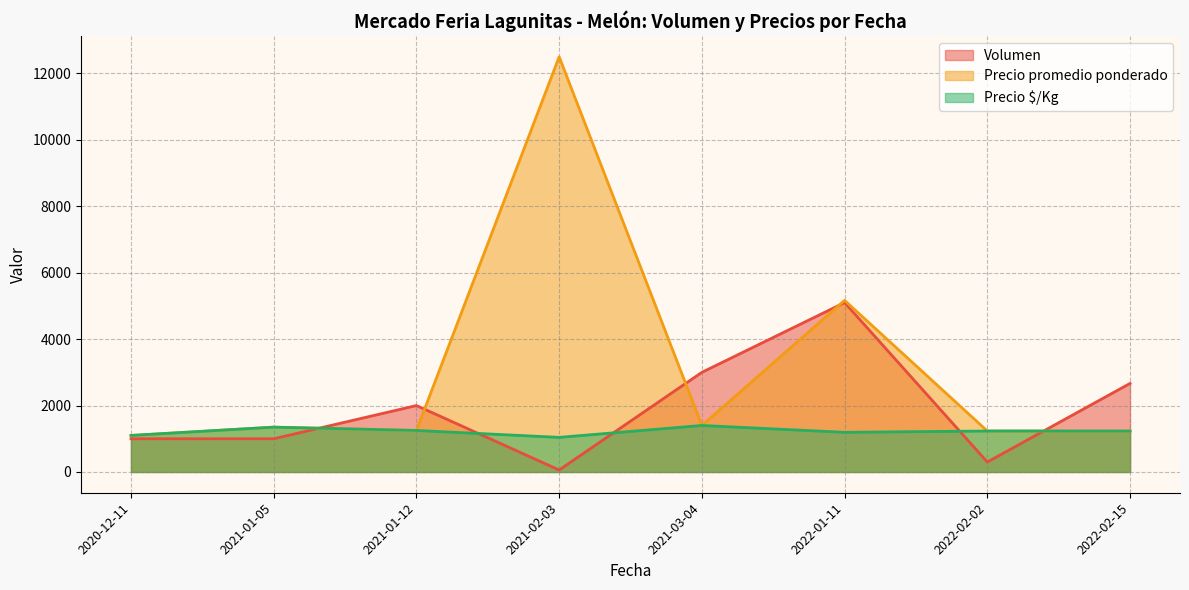

List the series in order of their peak value, highest first.

Precio promedio ponderado, Volumen, Precio $/Kg